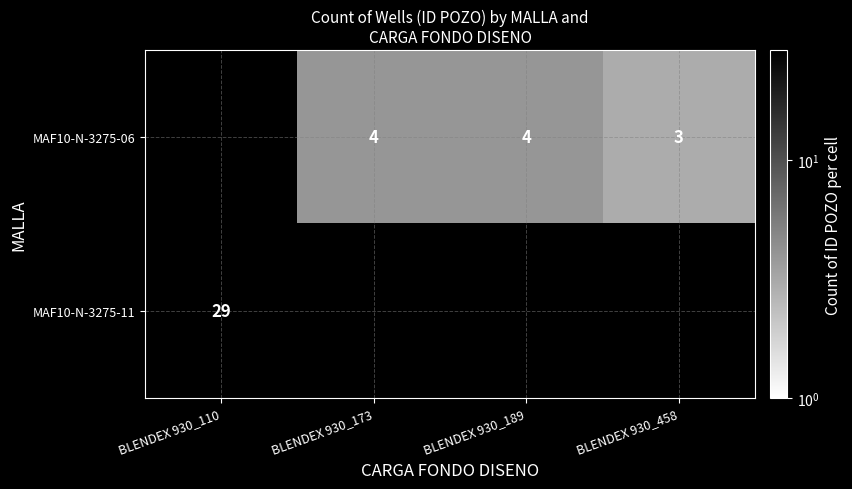

What is the smallest value displayed?

3.0